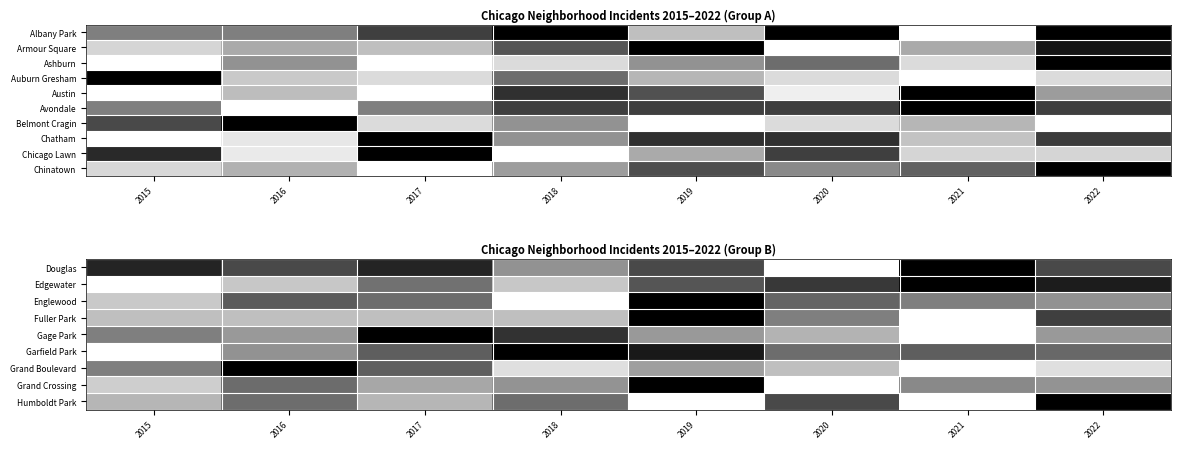

At which category does the chart reach its peak across all series?

2021